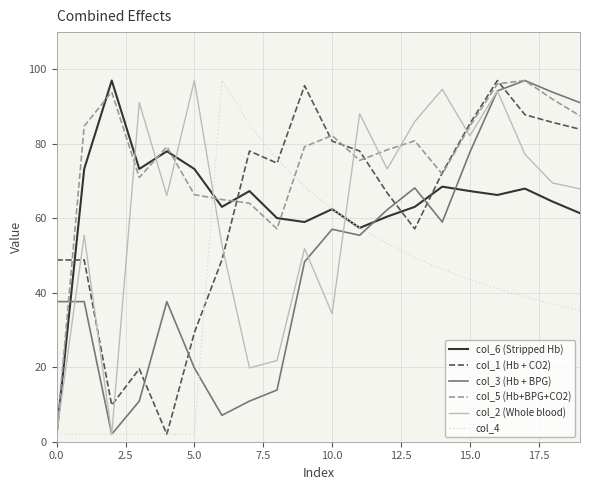

Which series ends up on top after the final intersection of col_3 (Hb + BPG) and col_6 (Stripped Hb)?

col_3 (Hb + BPG)